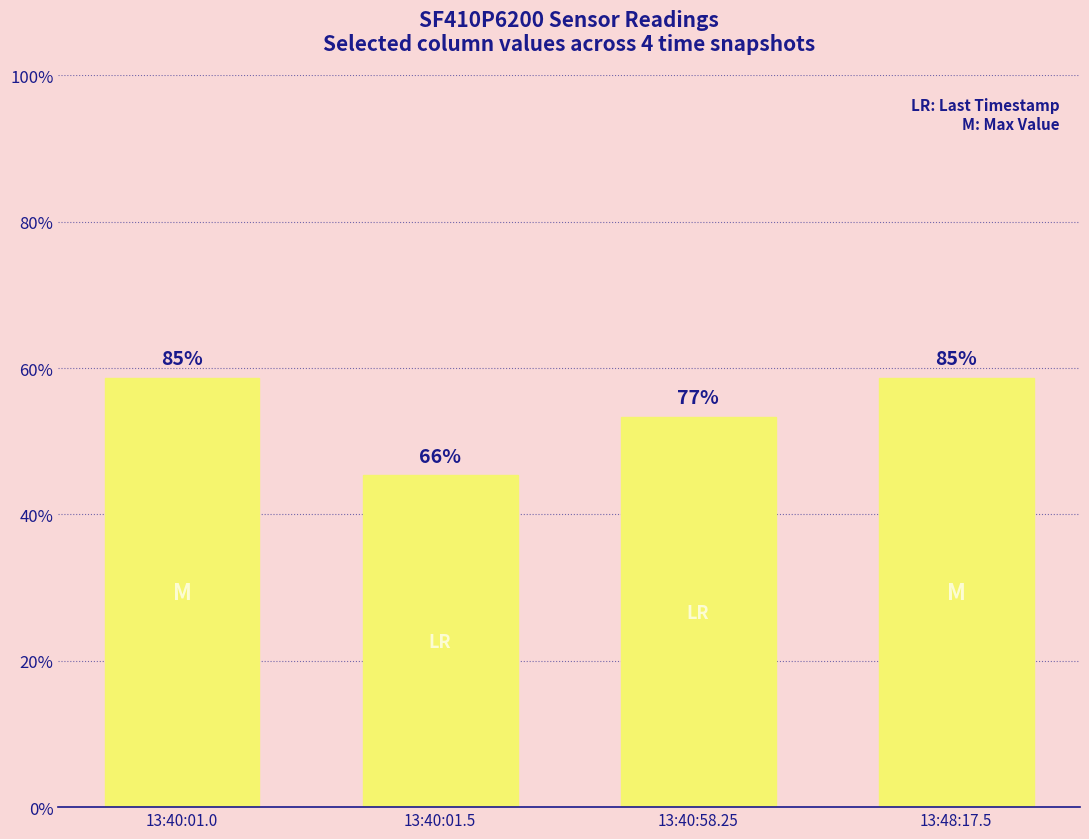

Does the chart contain stacked bars?

No